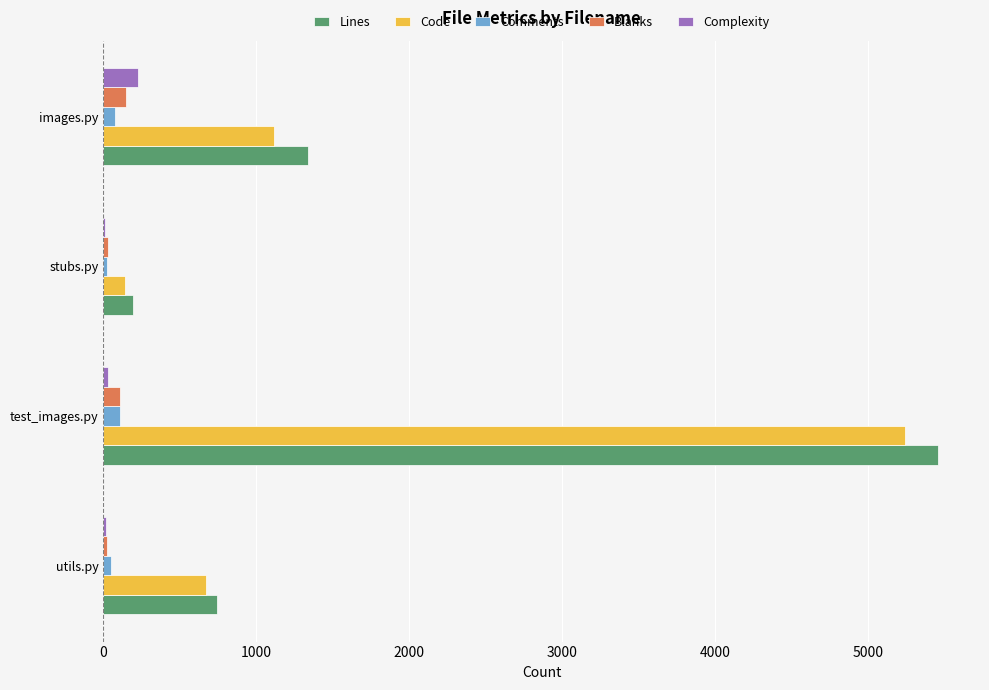

What are all the series names shown in the legend?

Lines, Code, Comments, Blanks, Complexity